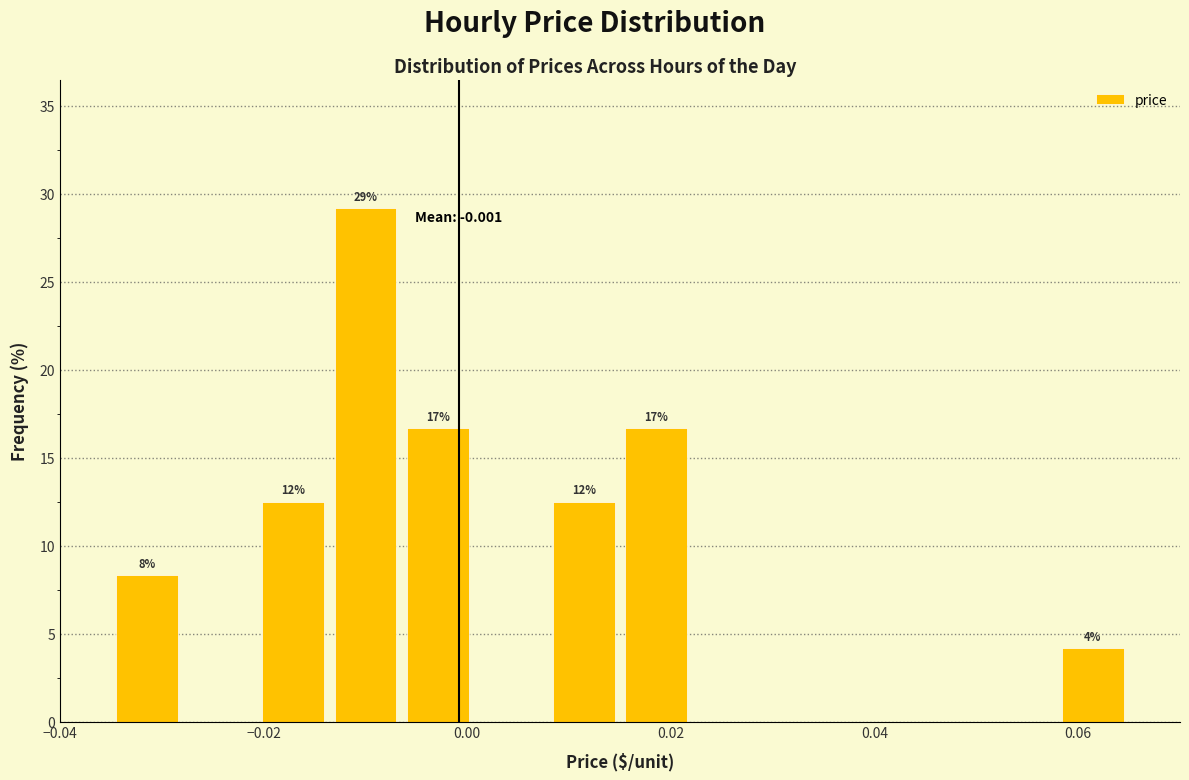

Around what value on the x-axis is the tallest bar? Give the approximate position of its centre, as read against the axis.

-0.010